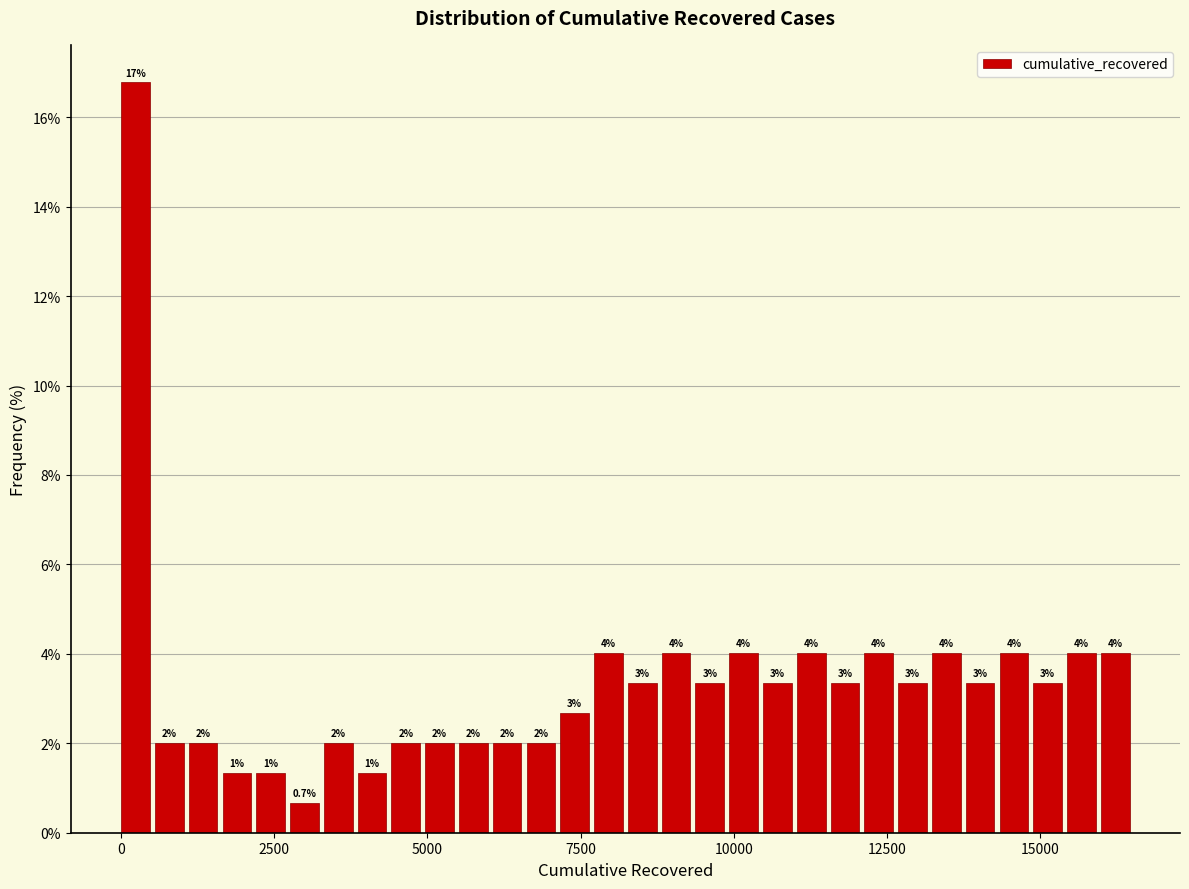

Around what value on the x-axis is the tallest bar? Give the approximate position of its centre, as read against the axis.

0